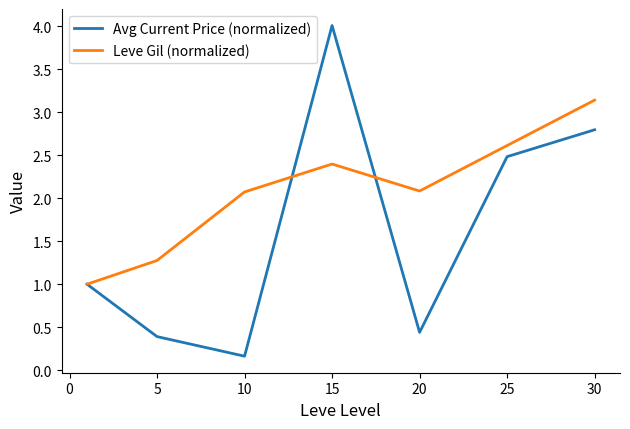

What is the lowest value of the Leve Gil (normalized) series?

1.0